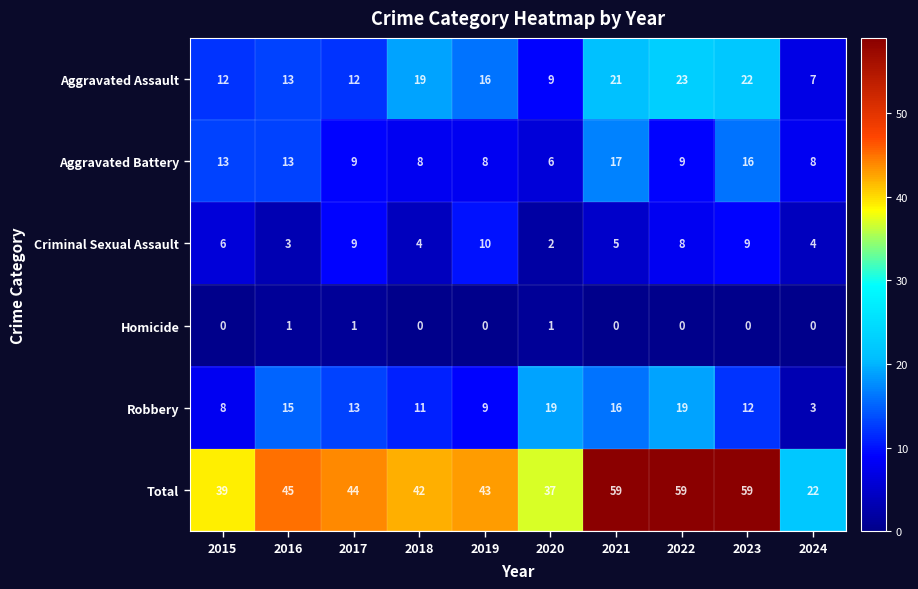

Rank the series by their maximum value, from lowest to highest.

Homicide, Criminal Sexual Assault, Aggravated Battery, Robbery, Aggravated Assault, Total